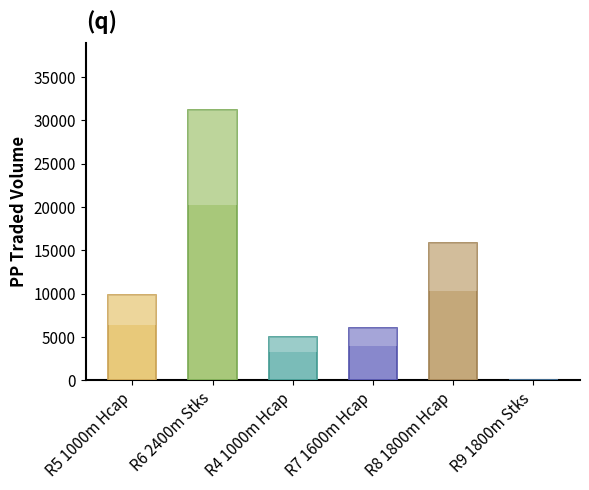

At which label is the value closest to 15618?

R8 1800m Hcap